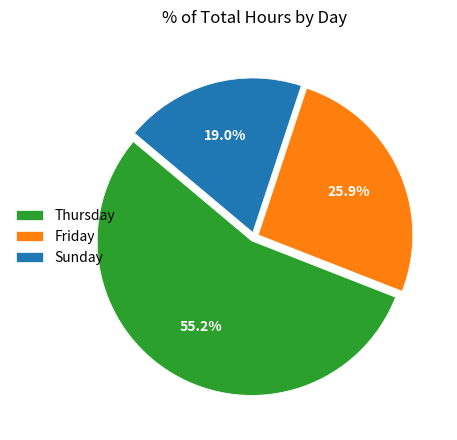

True or false: Thursday accounts for 44% of the total.

False